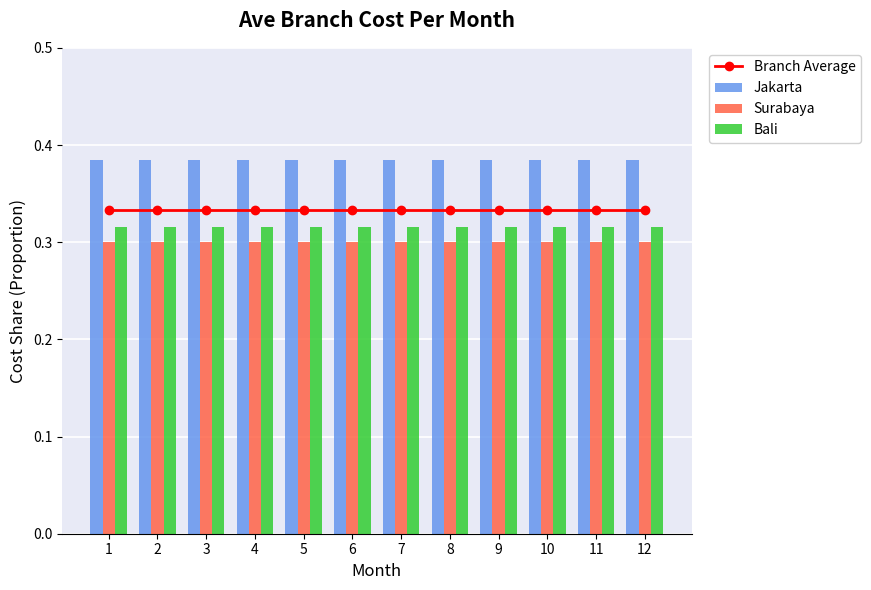

How many groups of bars are there?

12